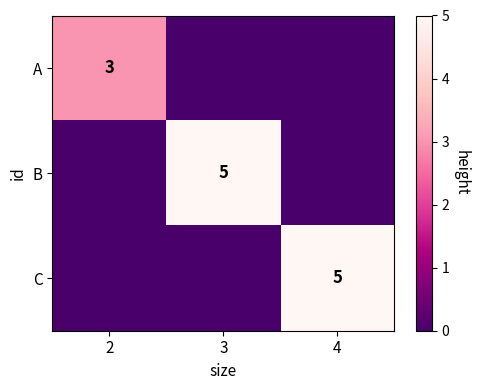

The B series shows 8 at 3. True or false?

False